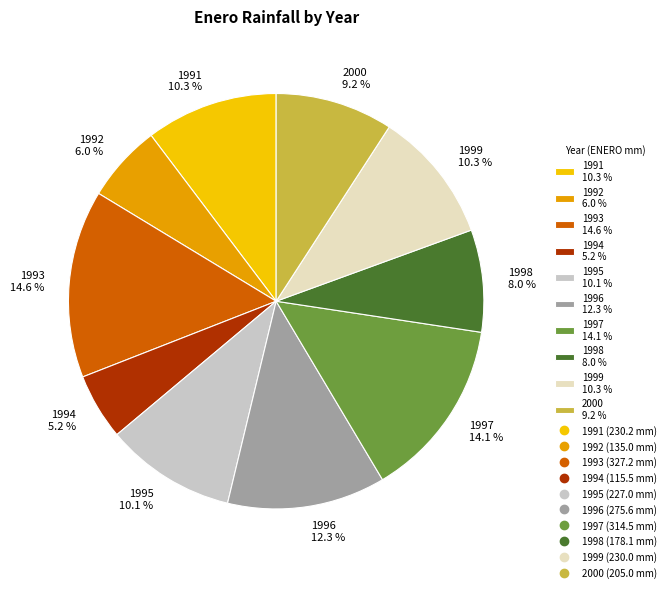

To the nearest percent, what portion does 1992 represent?

6%